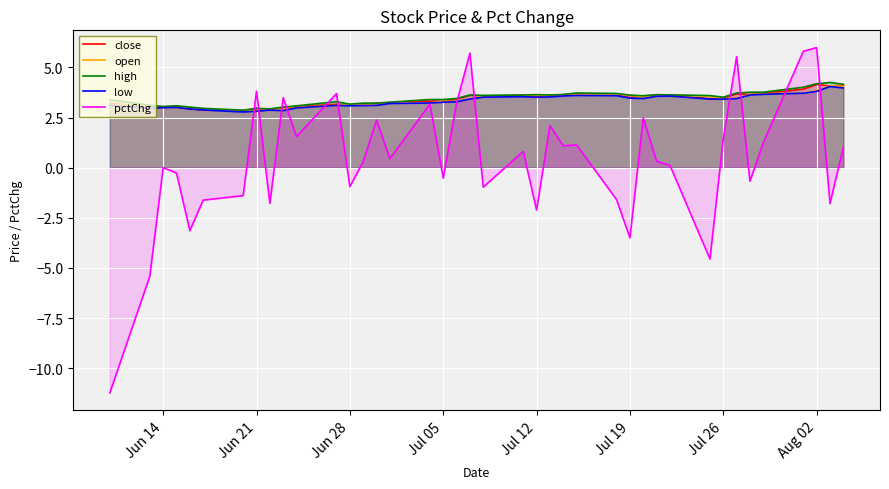

What is the minimum value for close?

2.8